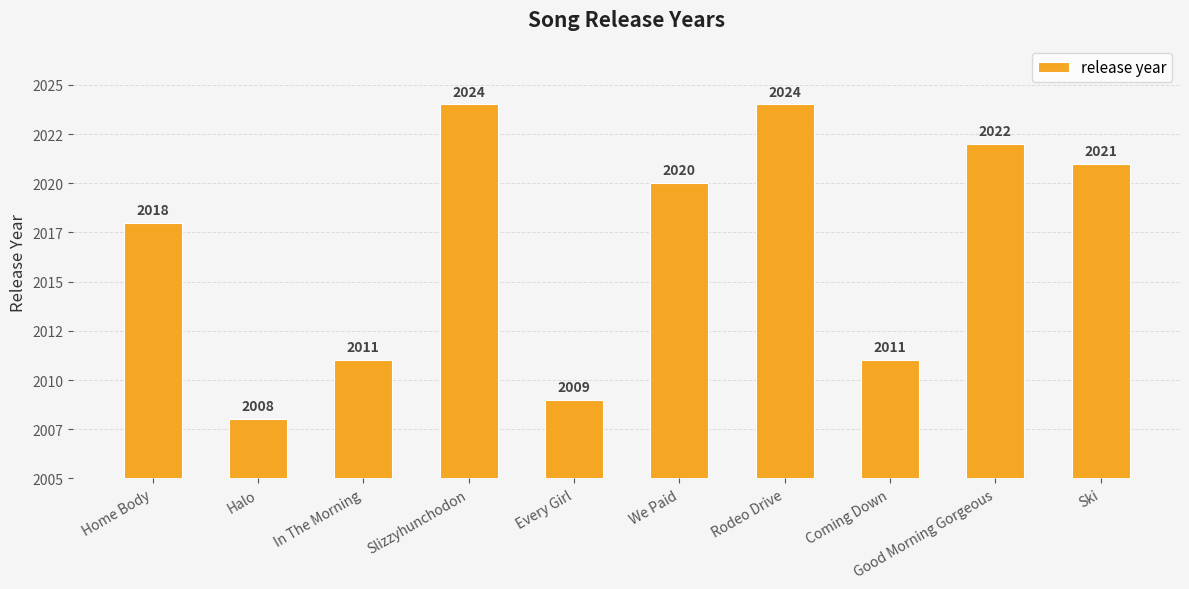

Reading right to left, transcribe all the data shown in this chart.

2021	2022	2011	2024	2020	2009	2024	2011	2008	2018